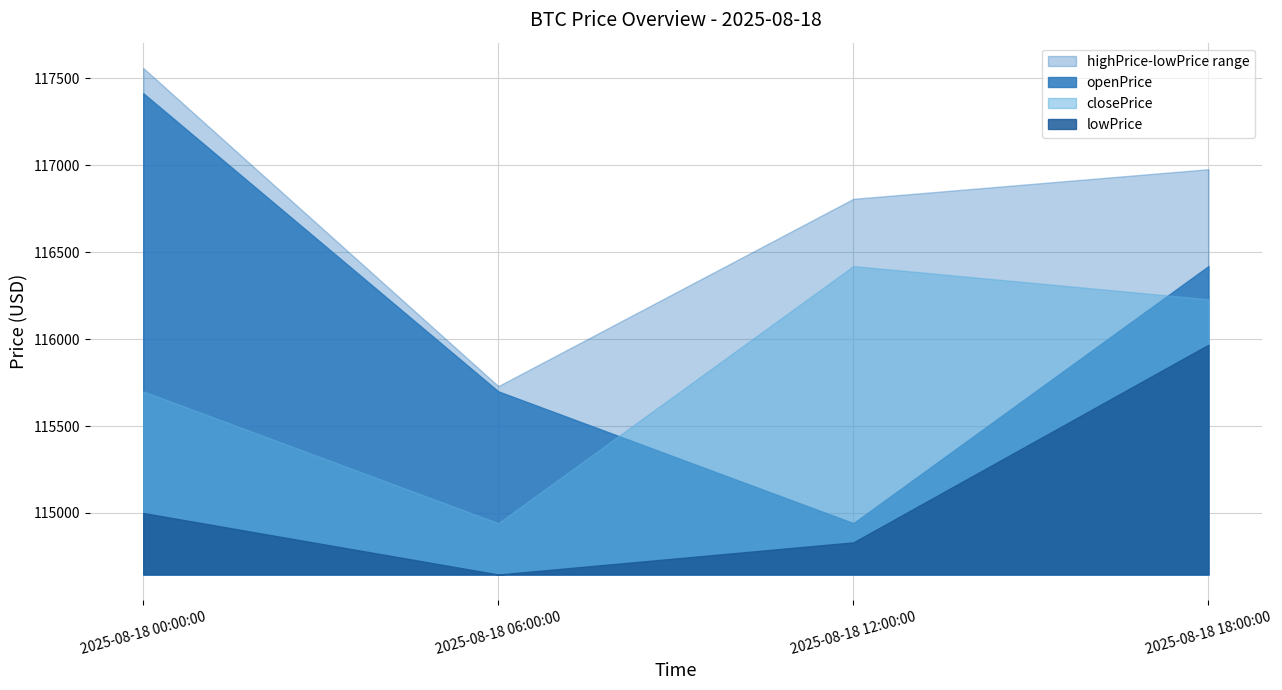

List the series in order of their overall mean, highest first.

highPrice, openPrice, closePrice, lowPrice